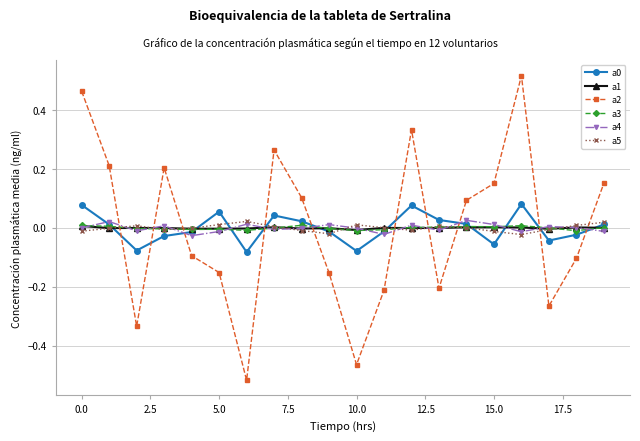

After their last crossing, which series has the higher values: a2 or a3?

a2